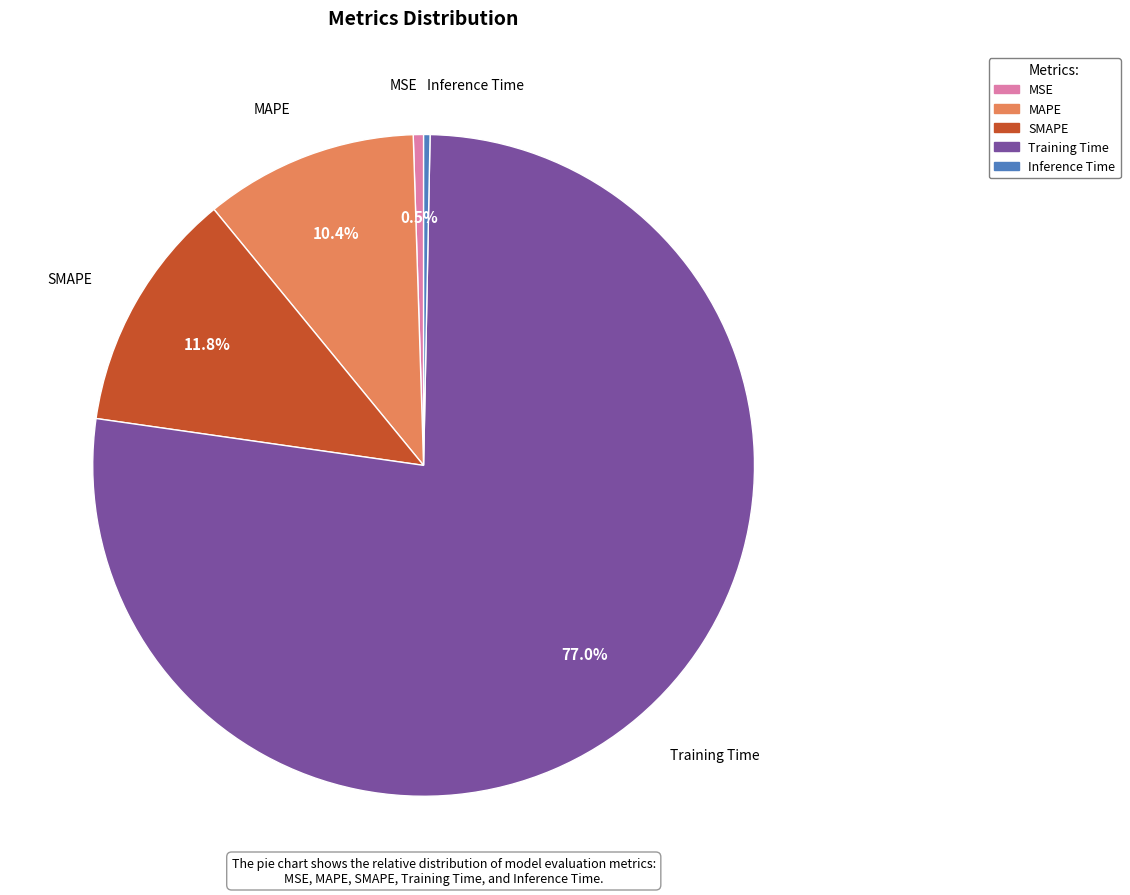

To the nearest percent, what portion does Training Time represent?

77%